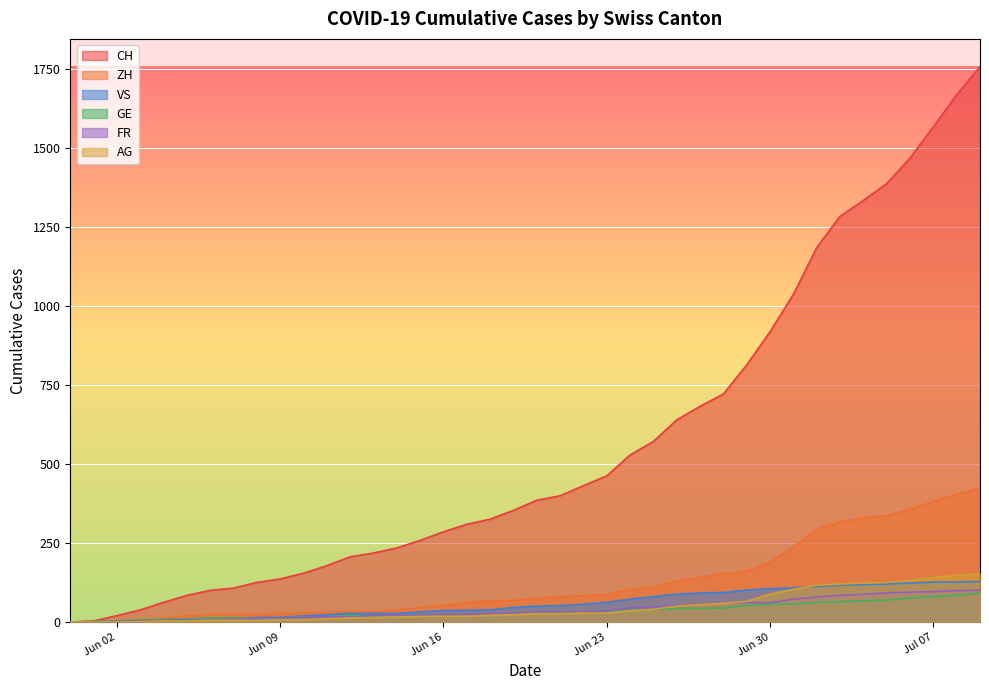

At which category is the sum across all series the highest?

2020-07-09